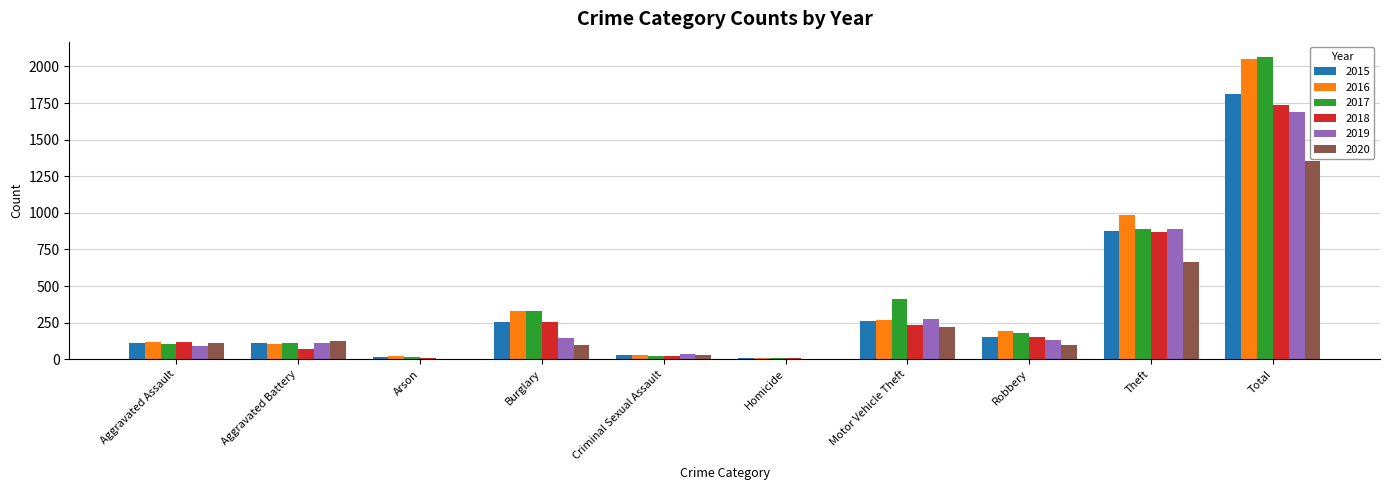

Is the value of 2015 at Theft greater than the value of 2016 at Robbery?

Yes